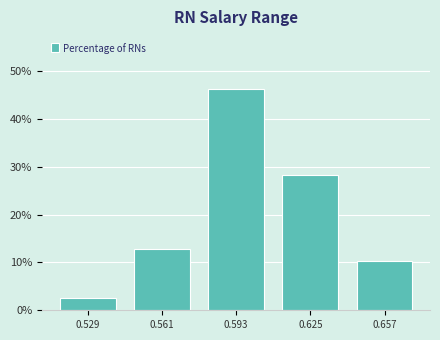

Reading left to right, list every bar in this chart as the range it spans on the x-axis followed by its height. Neither the bar edges nor the heights are printed on the chart, so give them approximately, as read against the axes.

0.510 to 0.545: 3
0.545 to 0.575: 13
0.575 to 0.610: 46
0.610 to 0.640: 28
0.640 to 0.675: 10